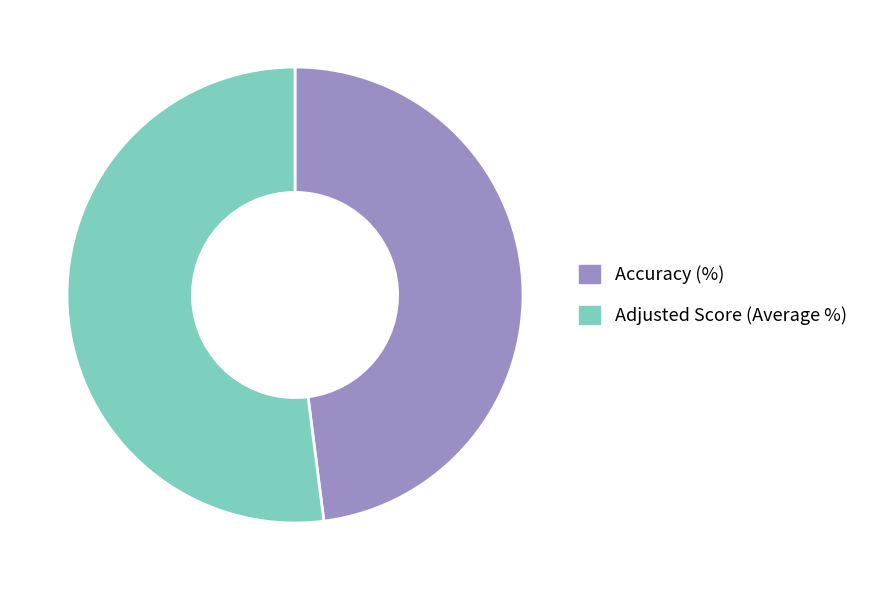

The Accuracy (%) slice represents 60% of the pie. True or false?

False